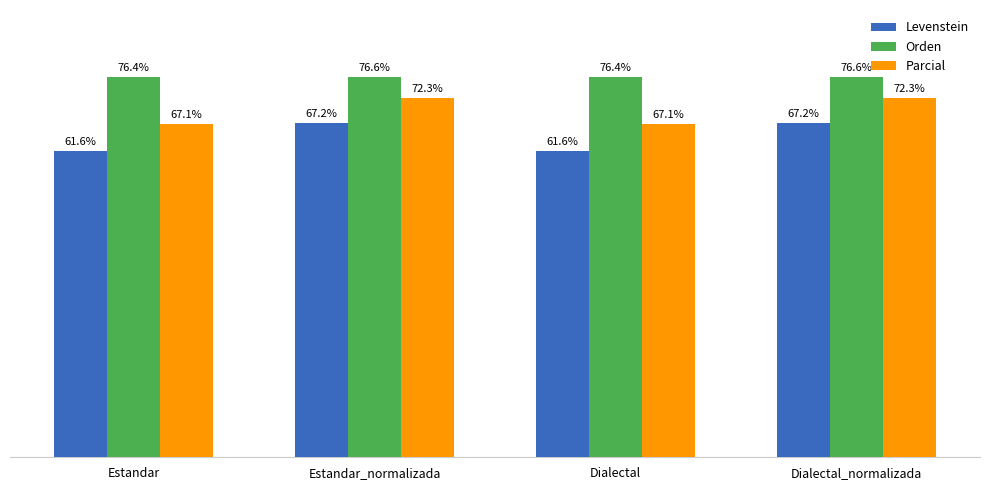

Which series changed the most between Estandar and Estandar_normalizada?

Levenstein